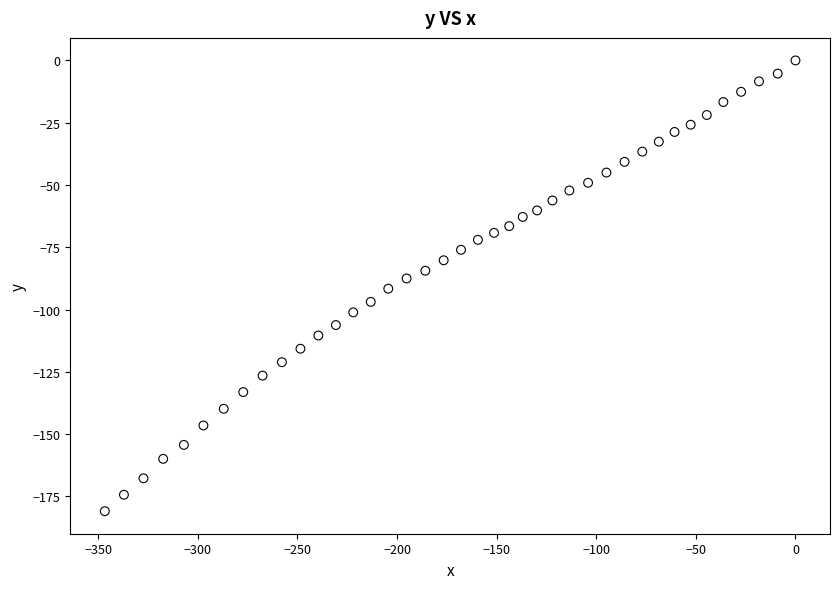

What is the range of Y values (max minus min)?

180.9